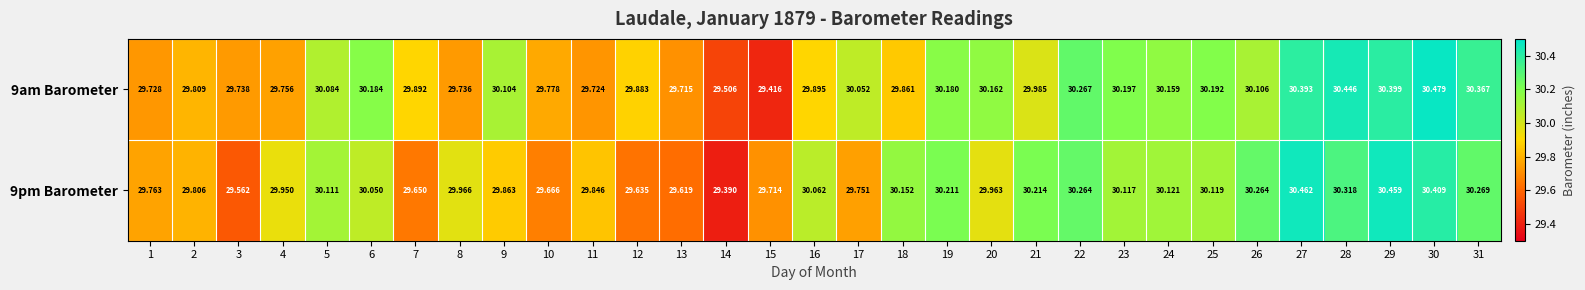

What is the maximum value shown in the chart?

30.5